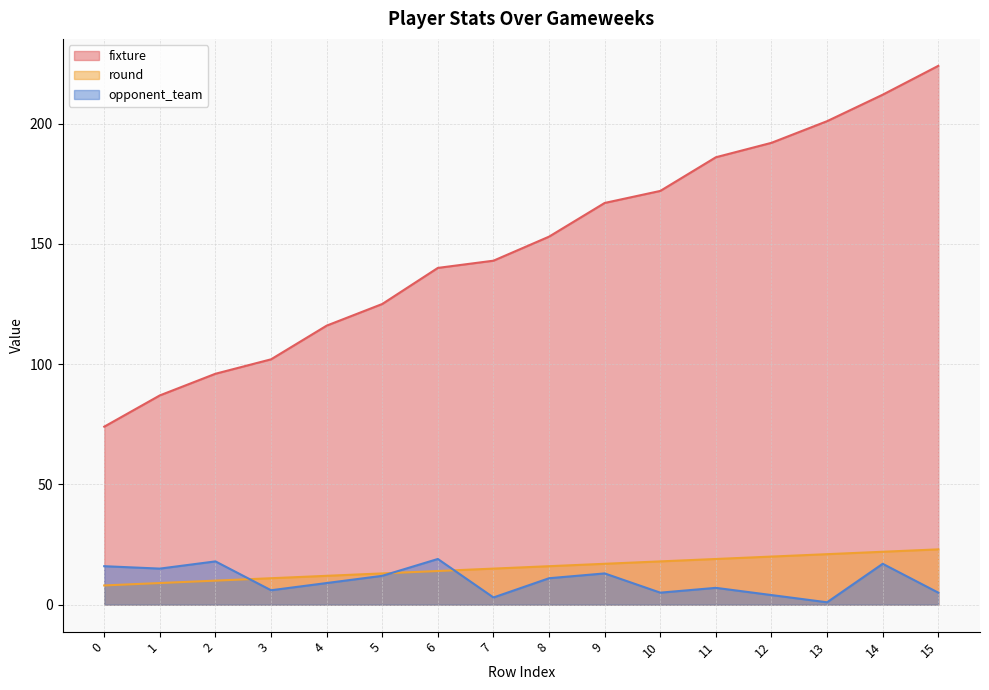

Reading right to left, list all the values displayed in this chart.

fixture: 15=224	14=212	13=201	12=192	11=186	10=172	9=167	8=153	7=143	6=140	5=125	4=116	3=102	2=96	1=87	0=74
round: 15=23	14=22	13=21	12=20	11=19	10=18	9=17	8=16	7=15	6=14	5=13	4=12	3=11	2=10	1=9	0=8
opponent_team: 15=5	14=17	13=1	12=4	11=7	10=5	9=13	8=11	7=3	6=19	5=12	4=9	3=6	2=18	1=15	0=16